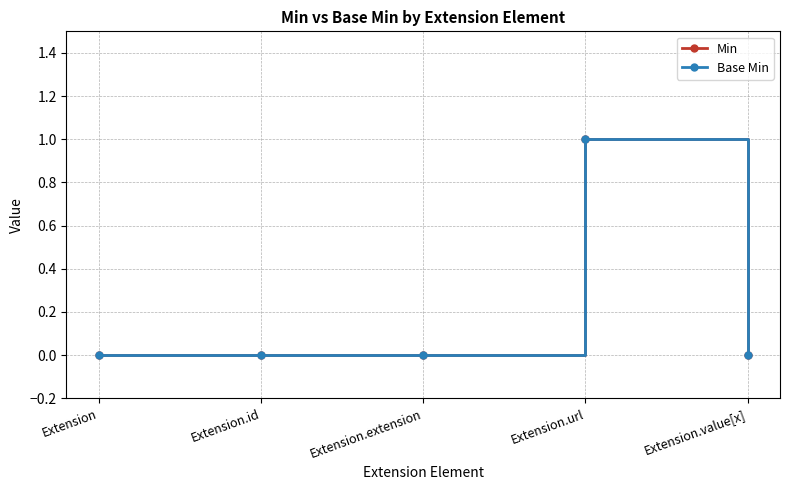

True or false: Min has more than 2 interior local peaks.

False